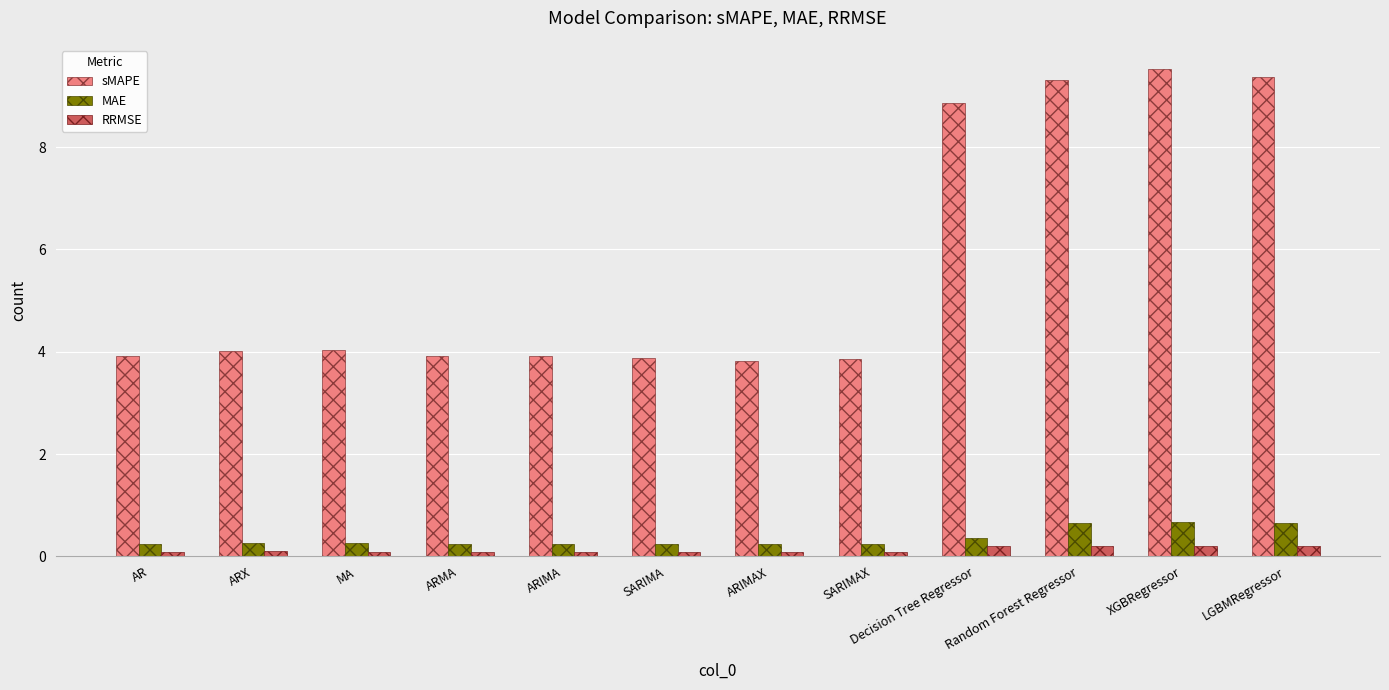

How many data points does each series have?

12